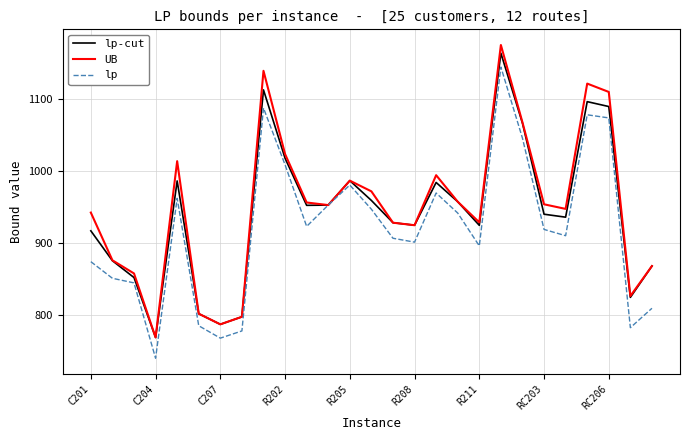

What is the maximum value for lp?

1145.2